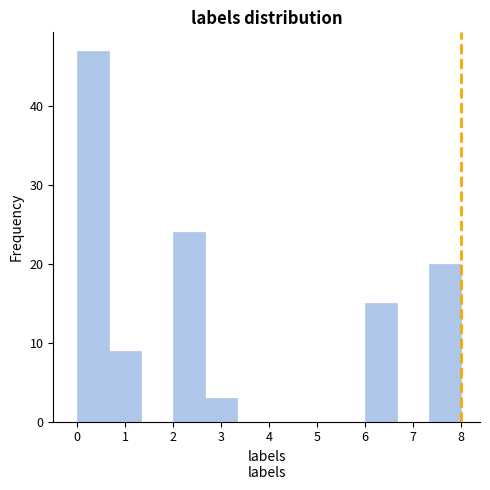

Reading left to right, list every bar in this chart as the range it spans on the x-axis followed by its height. Neither the bar edges nor the heights are printed on the chart, so give them approximately, as read against the axes.

0.0 to 0.7: 47
0.7 to 1.3: 9
1.3 to 2.0: 0
2.0 to 2.7: 24
2.7 to 3.3: 3
3.3 to 4.0: 0
4.0 to 4.7: 0
4.7 to 5.3: 0
5.3 to 6.0: 0
6.0 to 6.7: 15
6.7 to 7.3: 0
7.3 to 8.0: 20